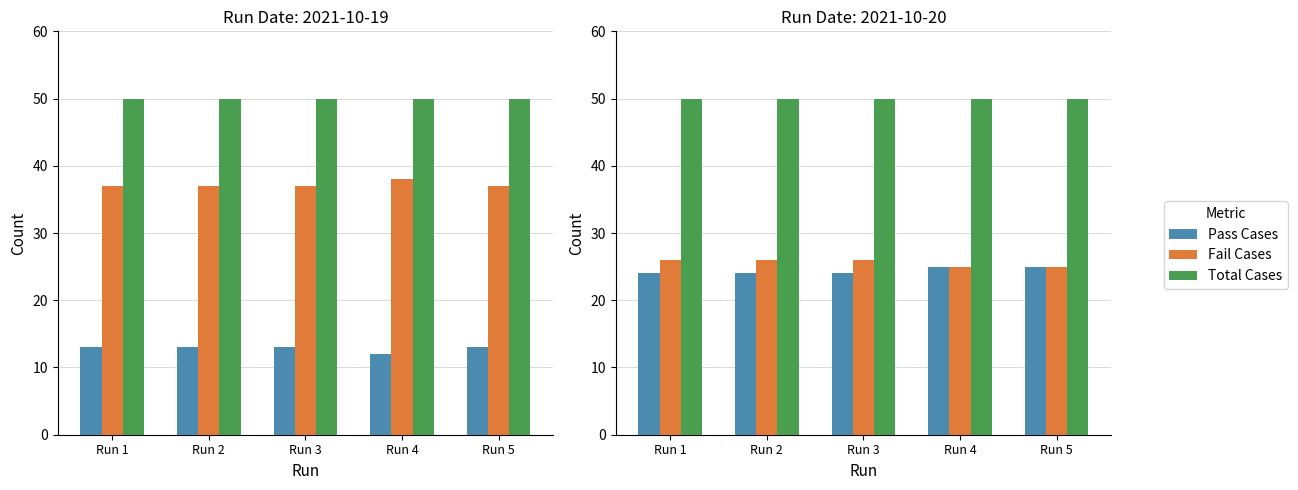

At how many categories does at least one series exceed 25?

5